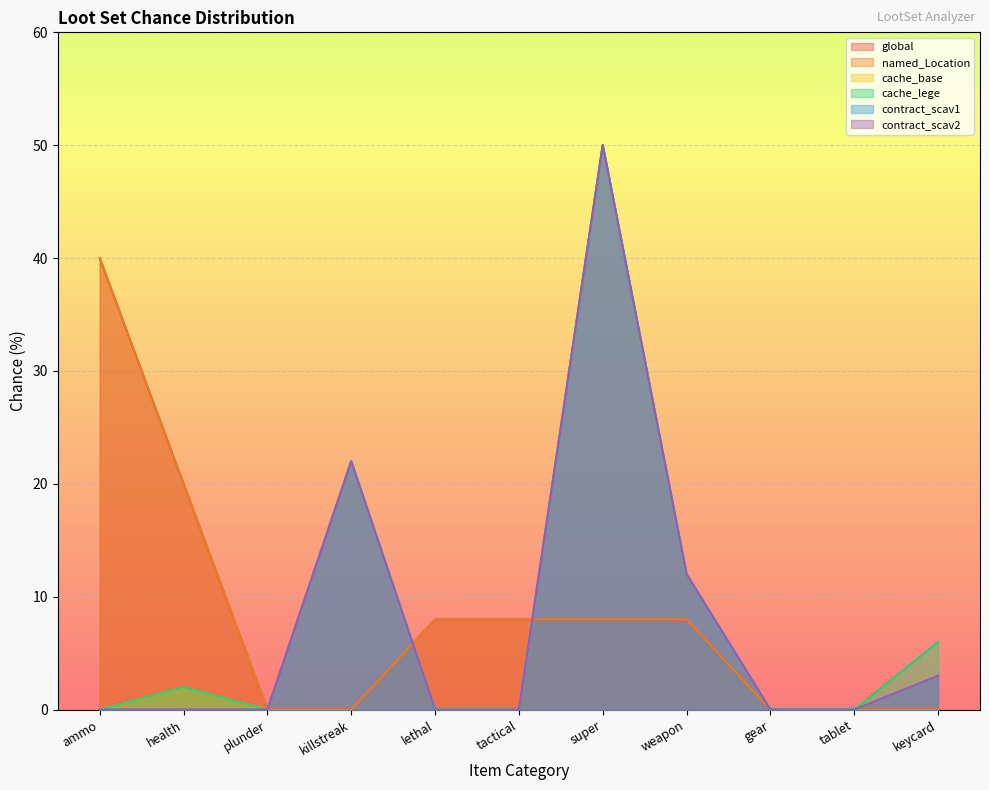

How many categories are shown in the chart?

11